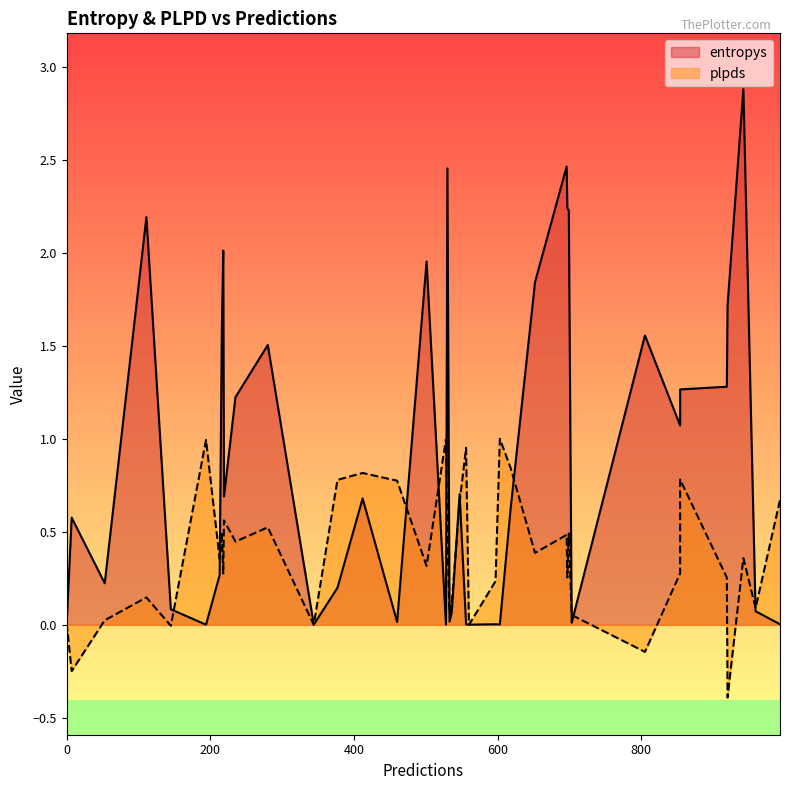

At which category does plpds reach its first local valley?

2